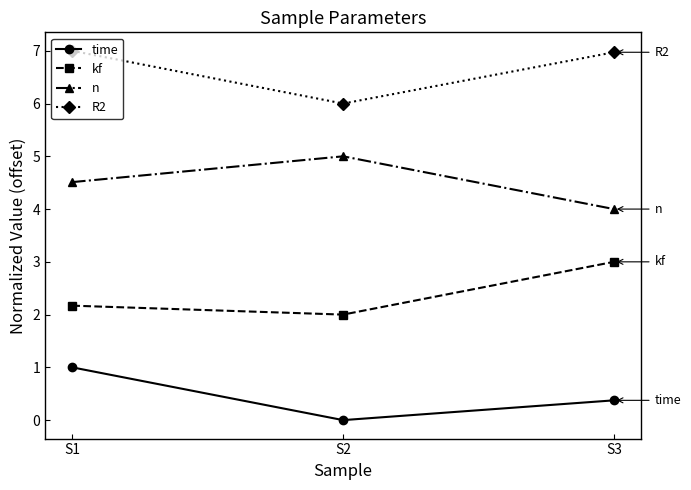

Reading left to right, transcribe all the data shown in this chart.

time: S1=1.0	S2=0.0	S3=0.4
kf: S1=2.2	S2=2.0	S3=3.0
n: S1=4.5	S2=5.0	S3=4.0
R2: S1=7.0	S2=6.0	S3=7.0